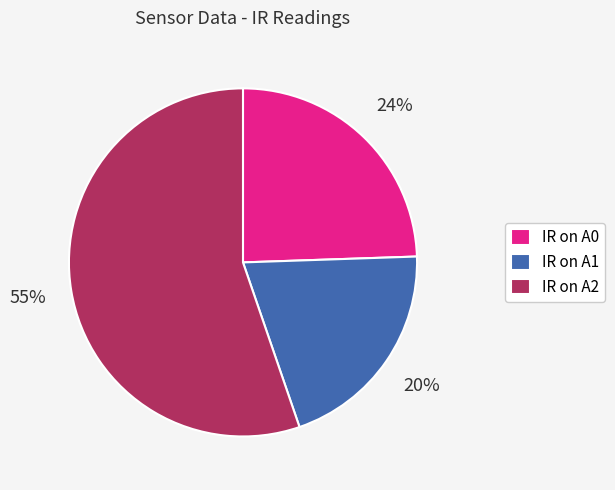

Do IR on A2 and IR on A0 together represent more than half of the pie?

Yes